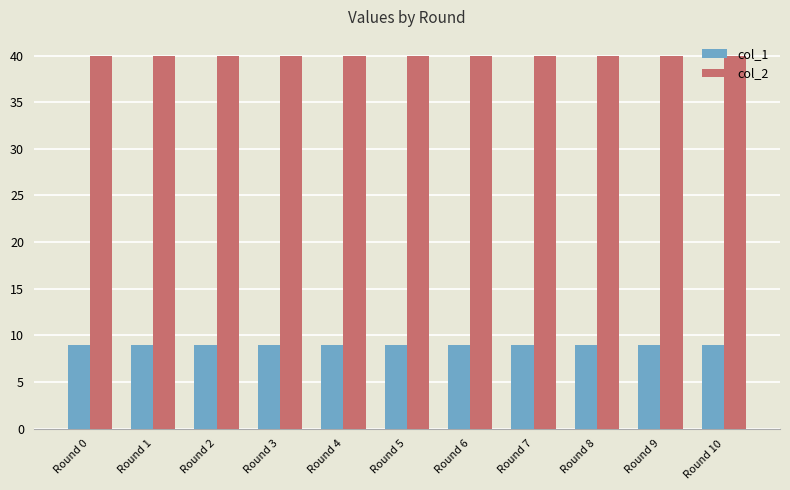

What is the difference between the highest and lowest values at Round 10?

31